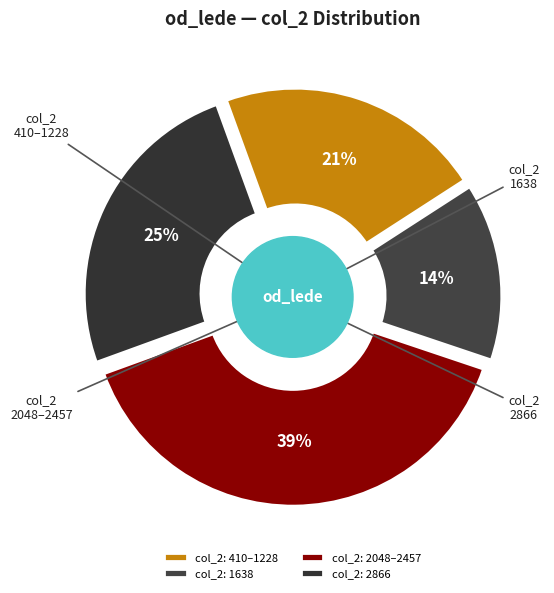

Do 410 and 1638 together represent more than half of the pie?

No